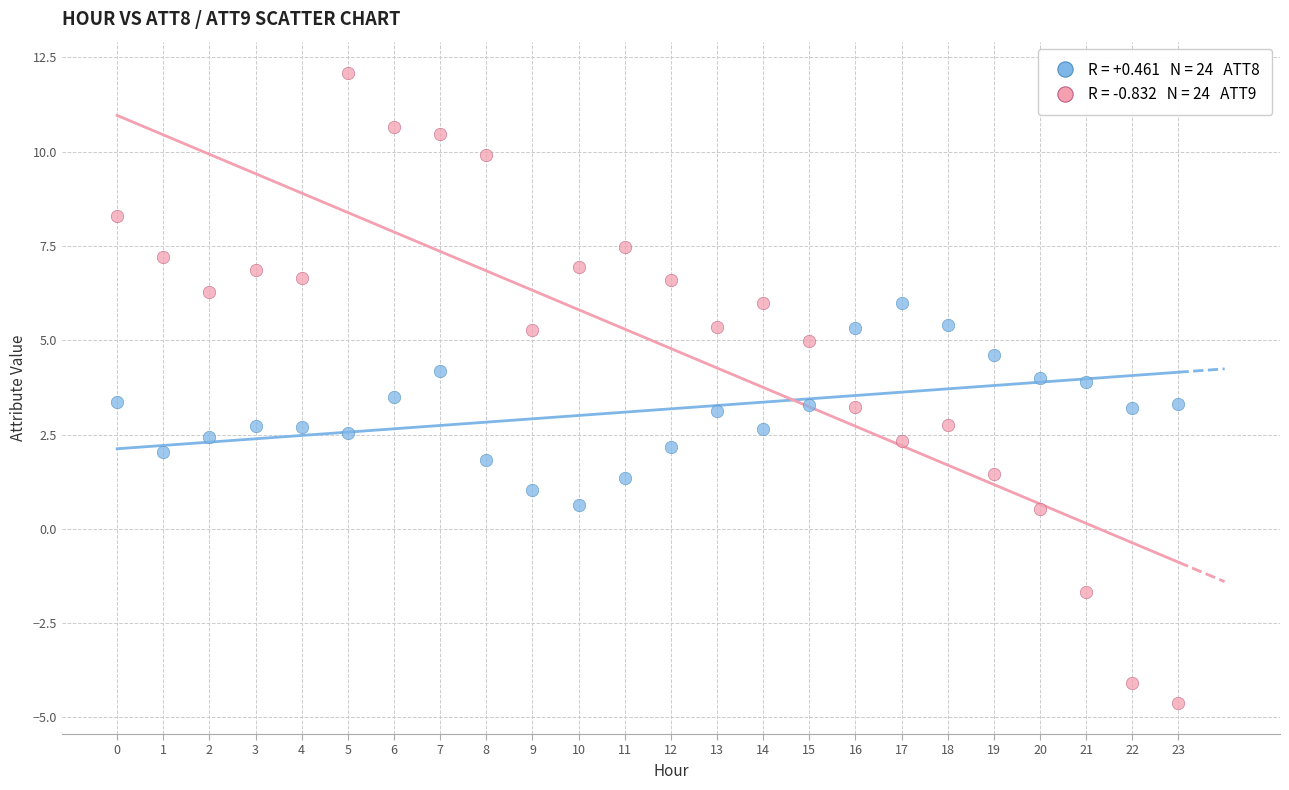

Across all data points, what is the range of Y values (max minus min)?

16.7